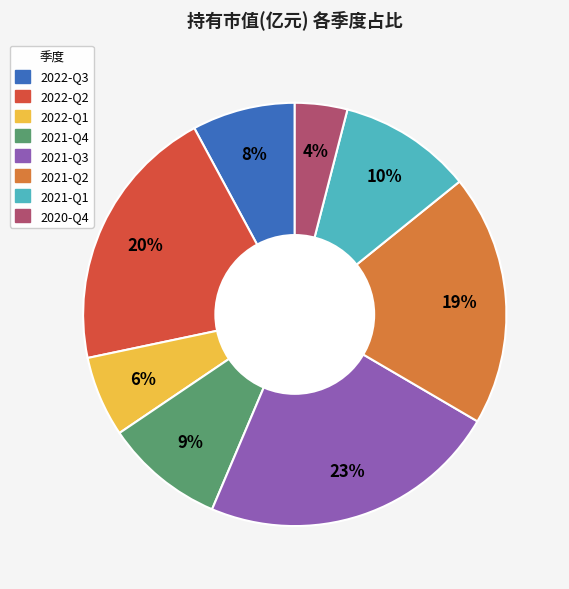

Approximately how many times larger is the value at 2022-Q2 compared to 2021-Q2?

1.1